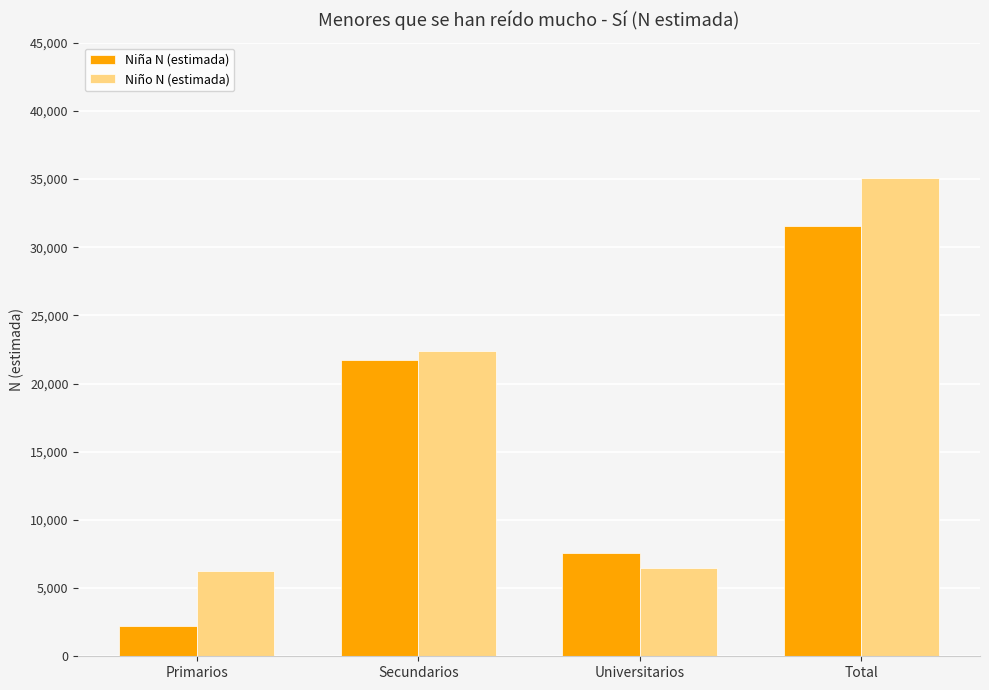

What is the greatest value displayed?

35092